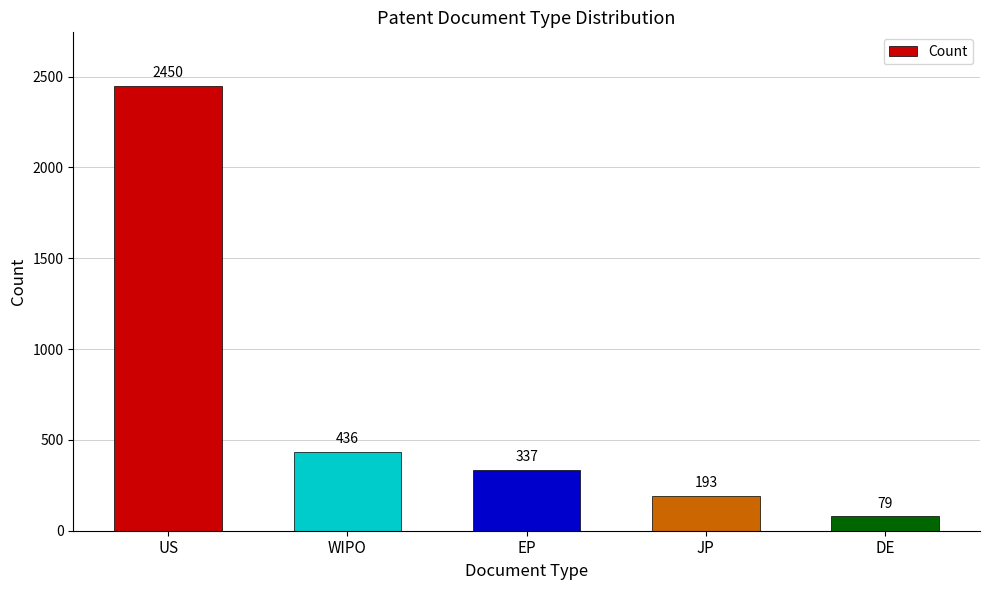

Which has a higher value, DE or EP?

EP